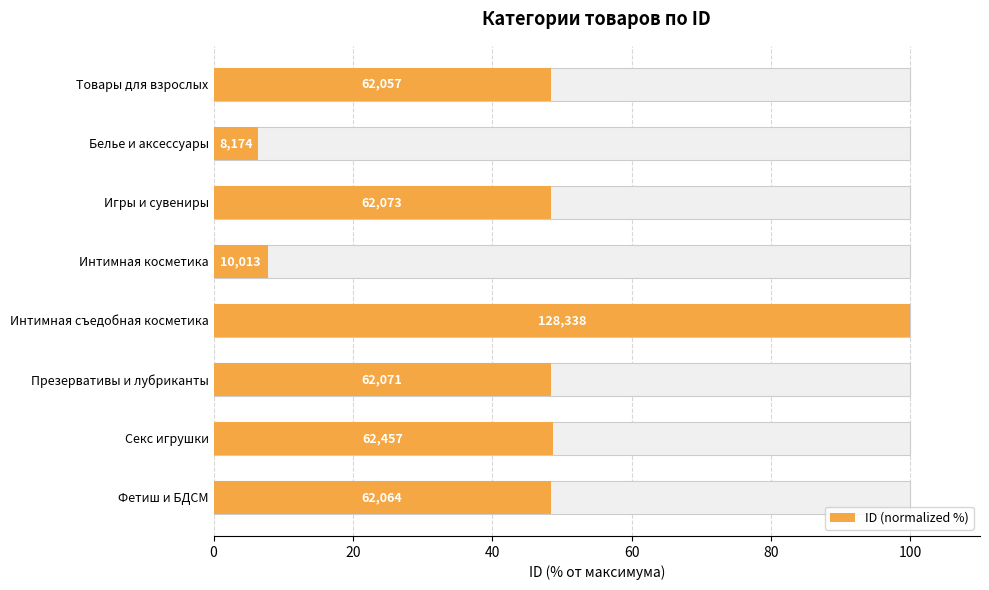

What position from the left is Интимная съедобная косметика?

5